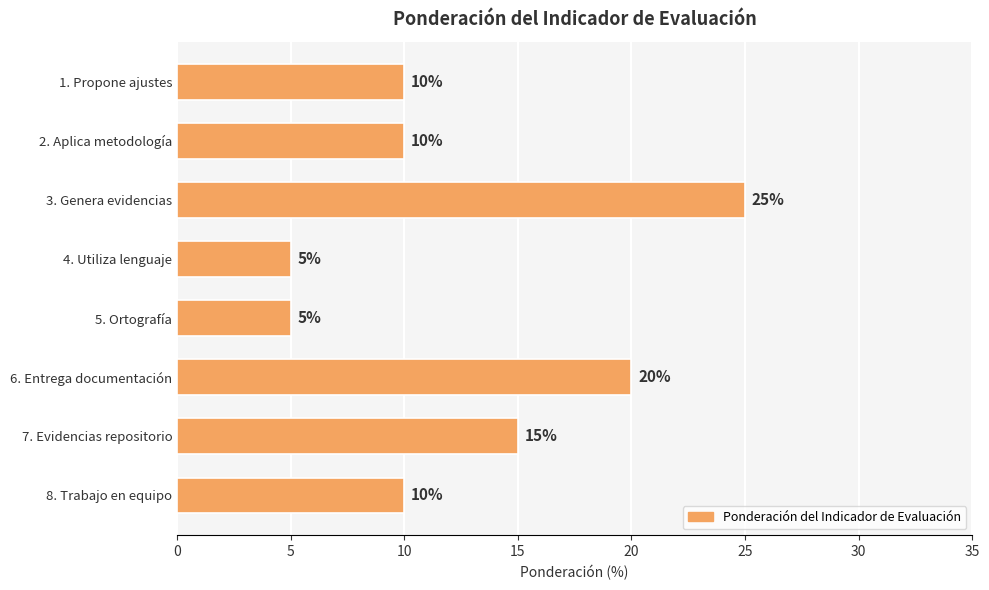

Reading top to bottom, extract all data points from this chart.

1. Propone ajustes=10	2. Aplica metodología=10	3. Genera evidencias=25	4. Utiliza lenguaje=5	5. Ortografía=5	6. Entrega documentación=20	7. Evidencias repositorio=15	8. Trabajo en equipo=10